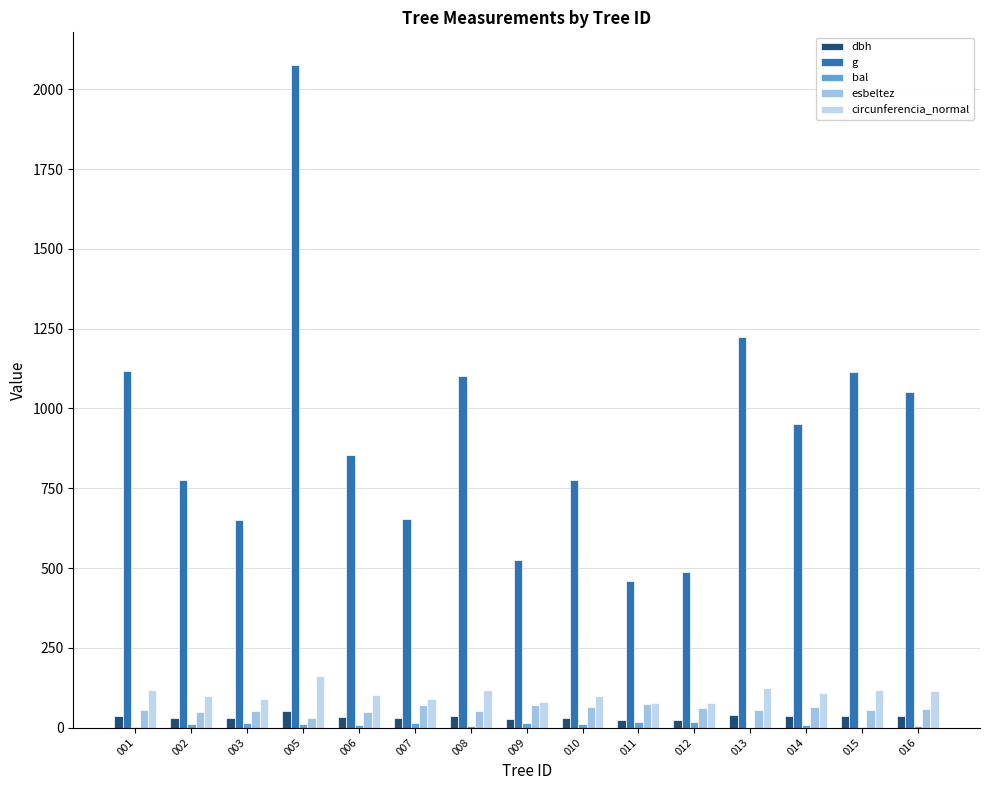

The dbh series shows 37.6 at 015. True or false?

True